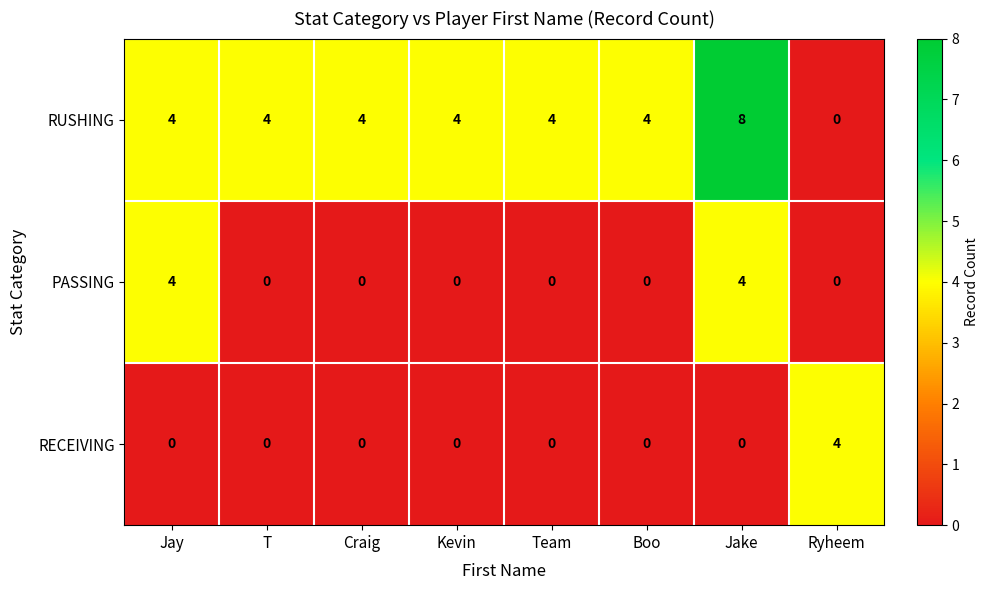

The RECEIVING series shows 4 at Ryheem. True or false?

True